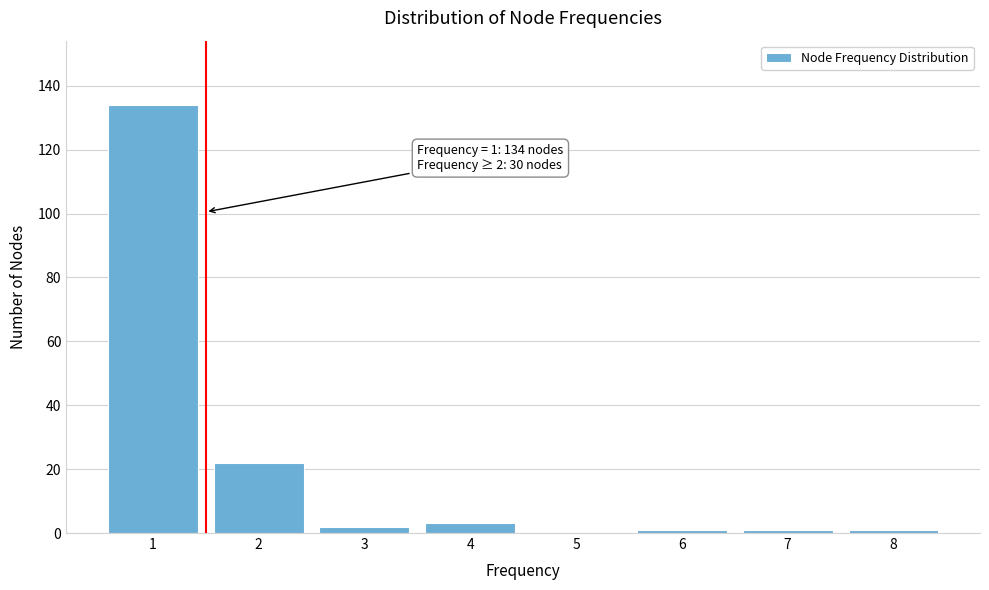

Which range on the x-axis has the tallest bar?

0.5 to 1.5